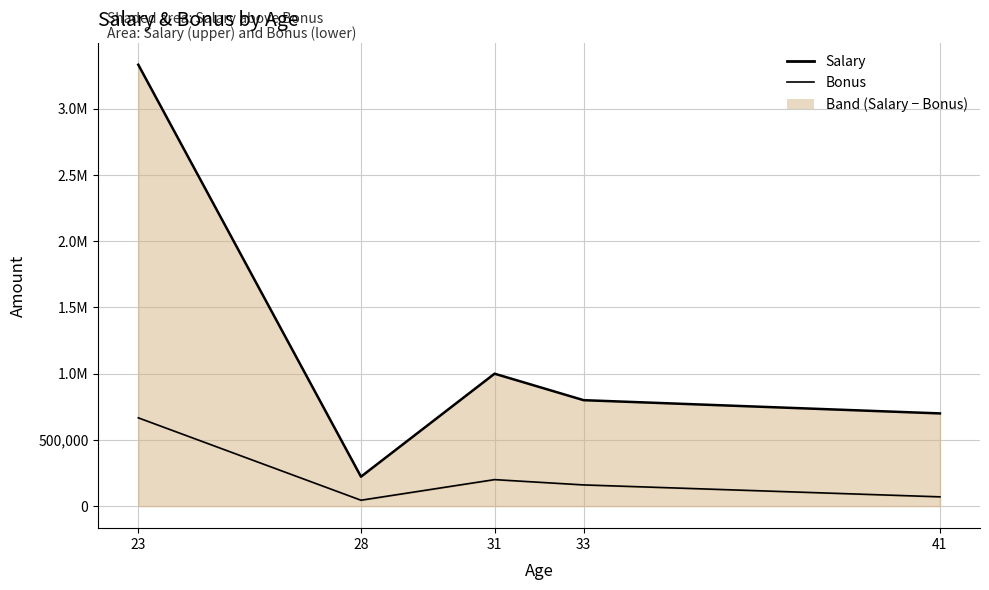

Which has a higher value, 41 or 31?

31